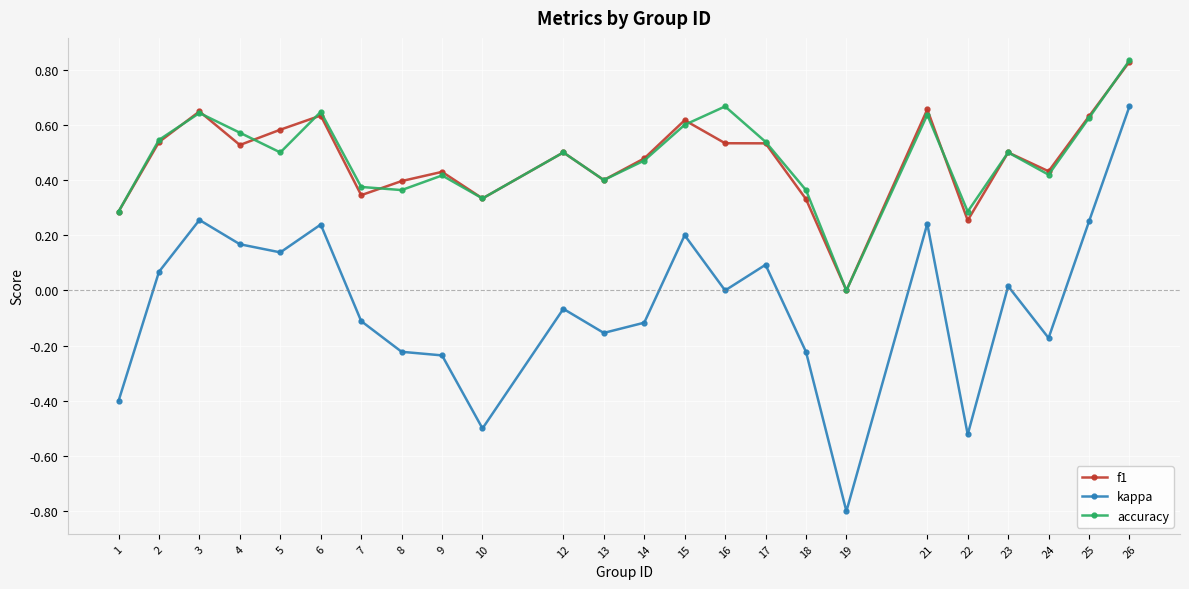

At which category is the sum across all series the highest?

26